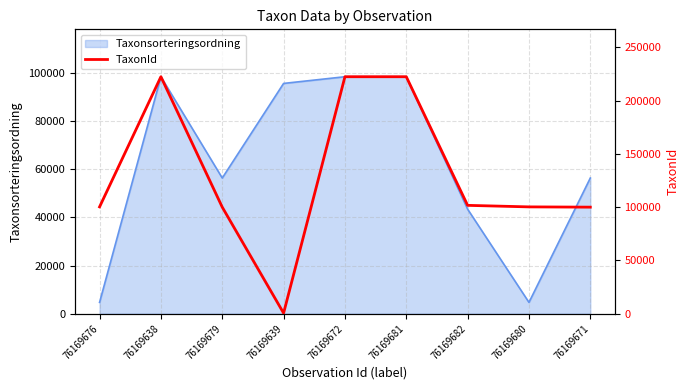

What is the label of the 9th point from the left?

76169671